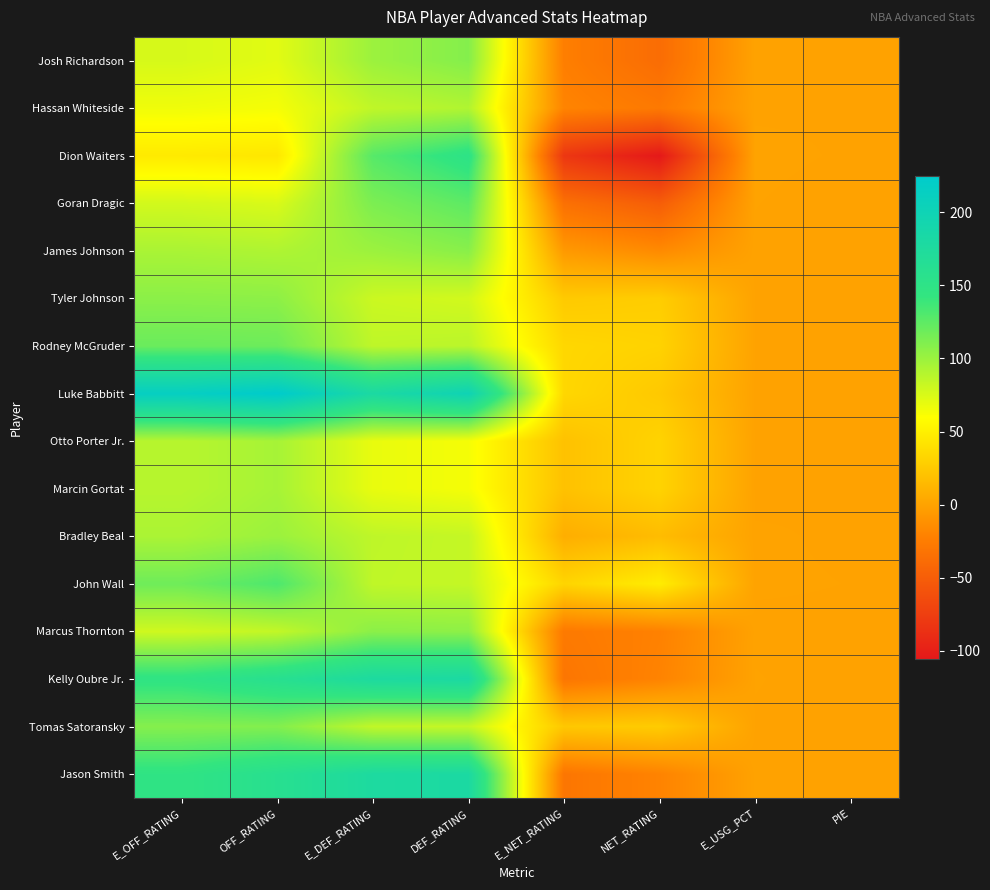

Rank the series at E_OFF_RATING from highest to lowest value.

Luke Babbitt, Kelly Oubre Jr., Jason Smith, Rodney McGruder, John Wall, Tomas Satoransky, Tyler Johnson, James Johnson, Bradley Beal, Otto Porter Jr., Marcin Gortat, Marcus Thornton, Goran Dragic, Josh Richardson, Hassan Whiteside, Dion Waiters